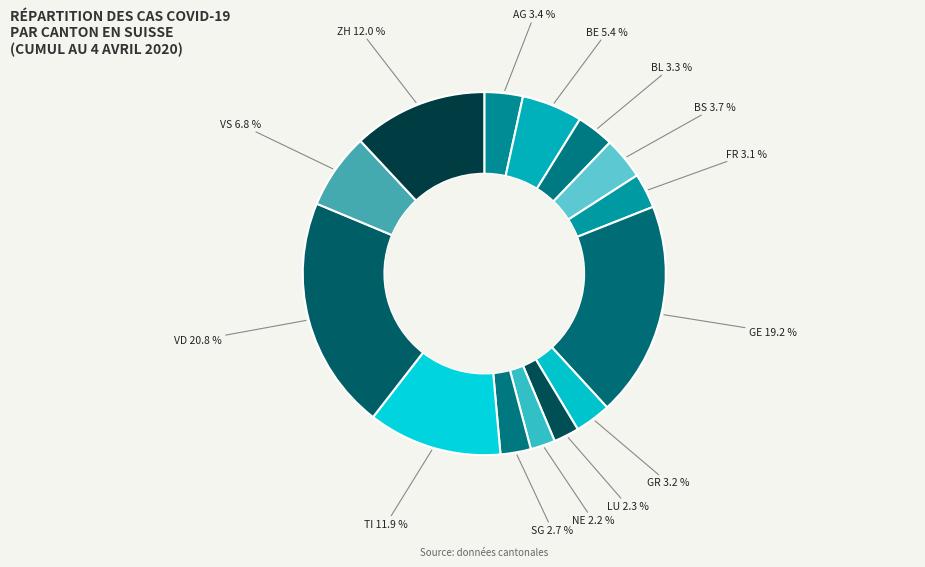

The VS slice represents 17% of the pie. True or false?

False